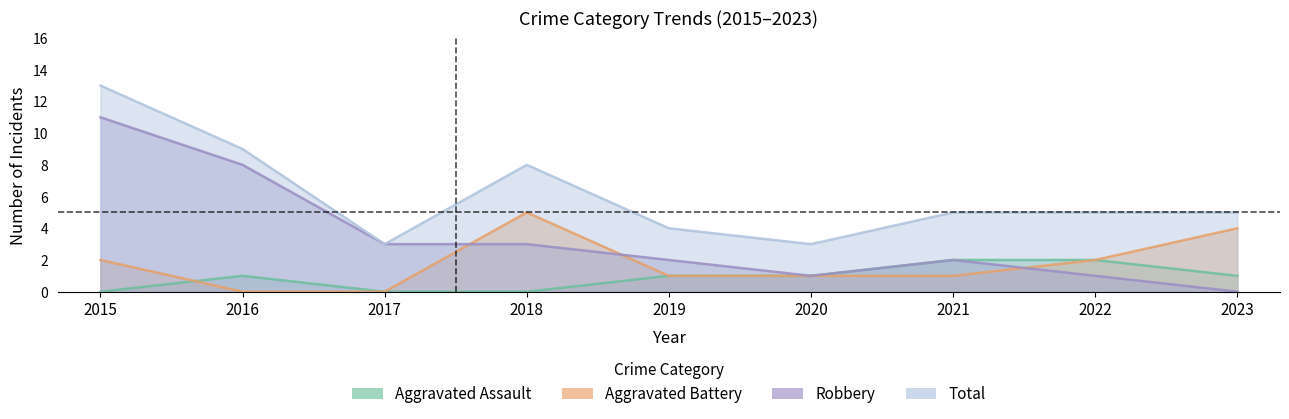

Which series has the widest spread of values?

Robbery